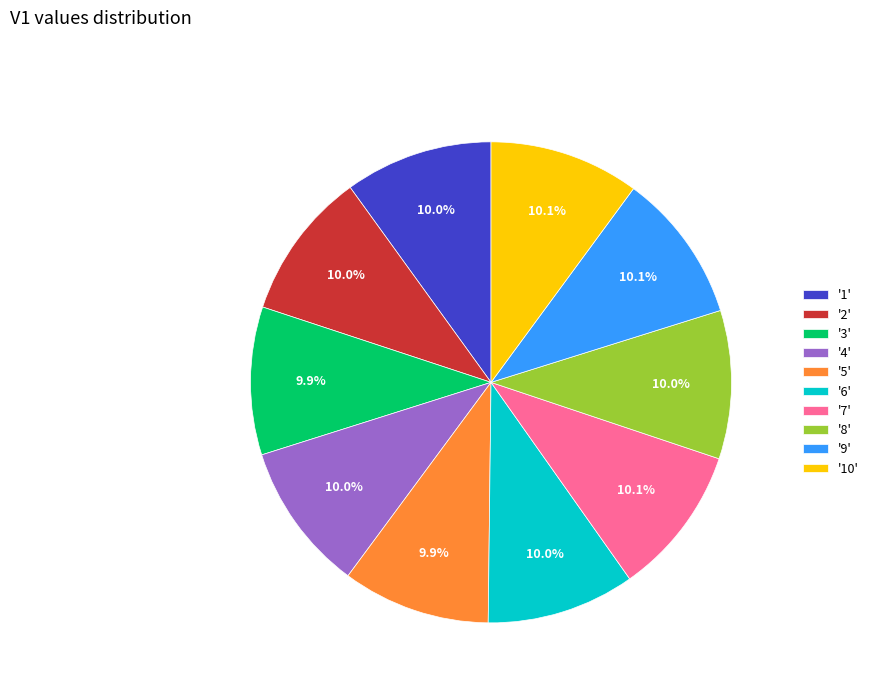

Do '1' and '10' together represent more than half of the pie?

No